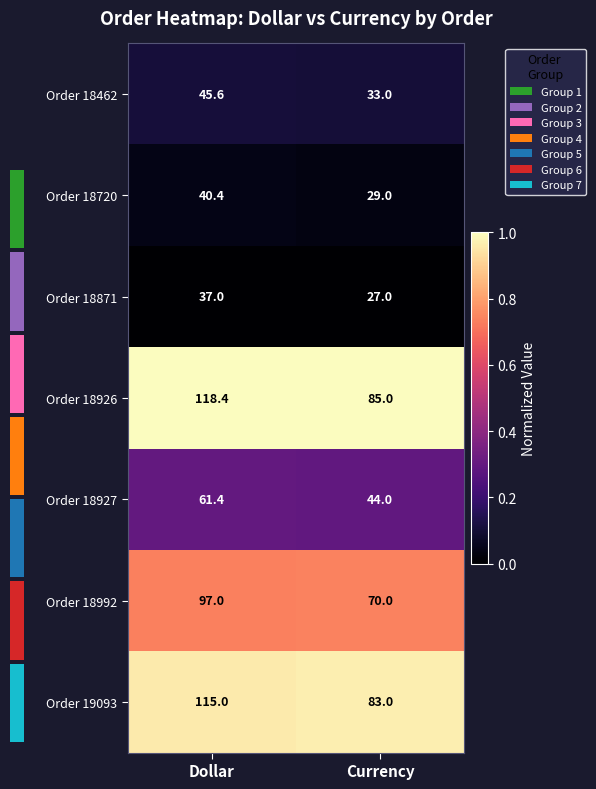

Which series changed the most between Dollar and Currency?

Order 18926